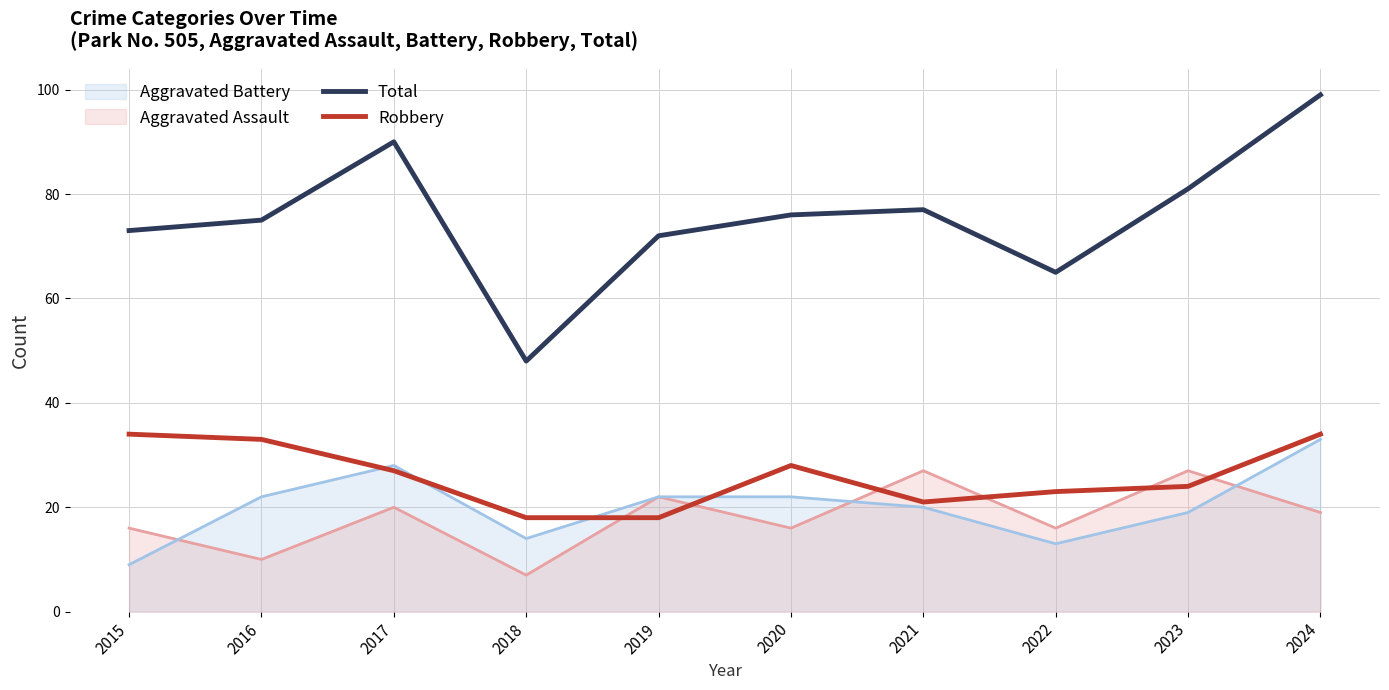

True or false: Total has a value of 81 at 2023.

True